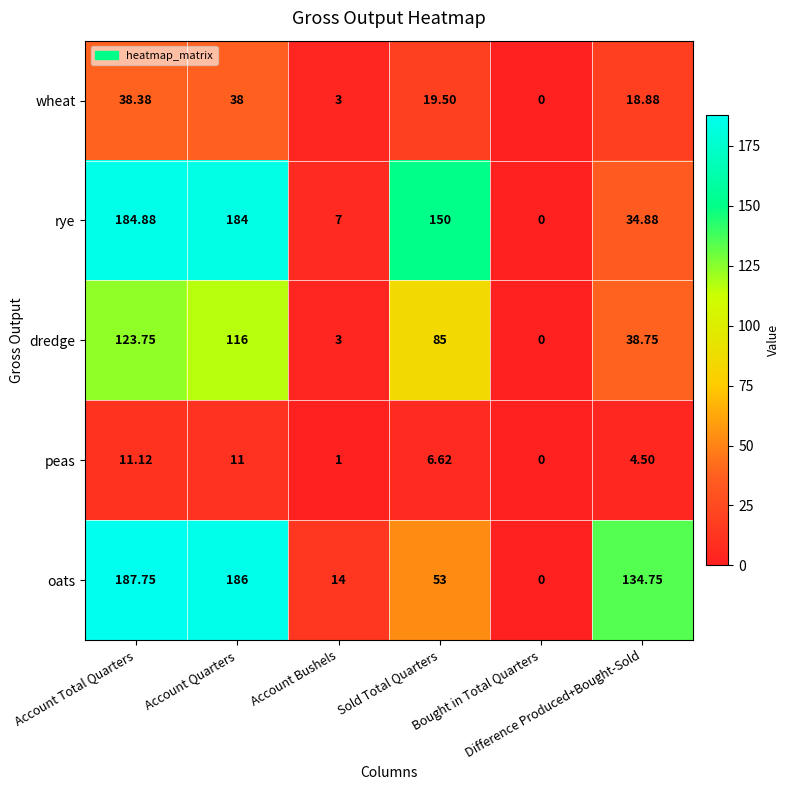

Which series has the largest total across all categories?

oats